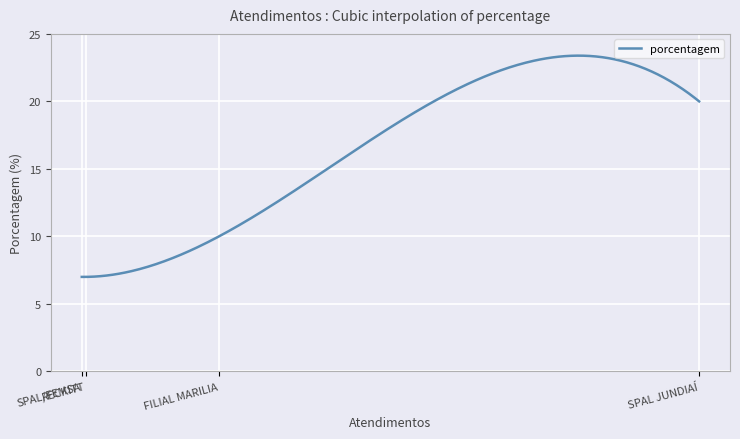

What is the greatest value displayed?

23.4